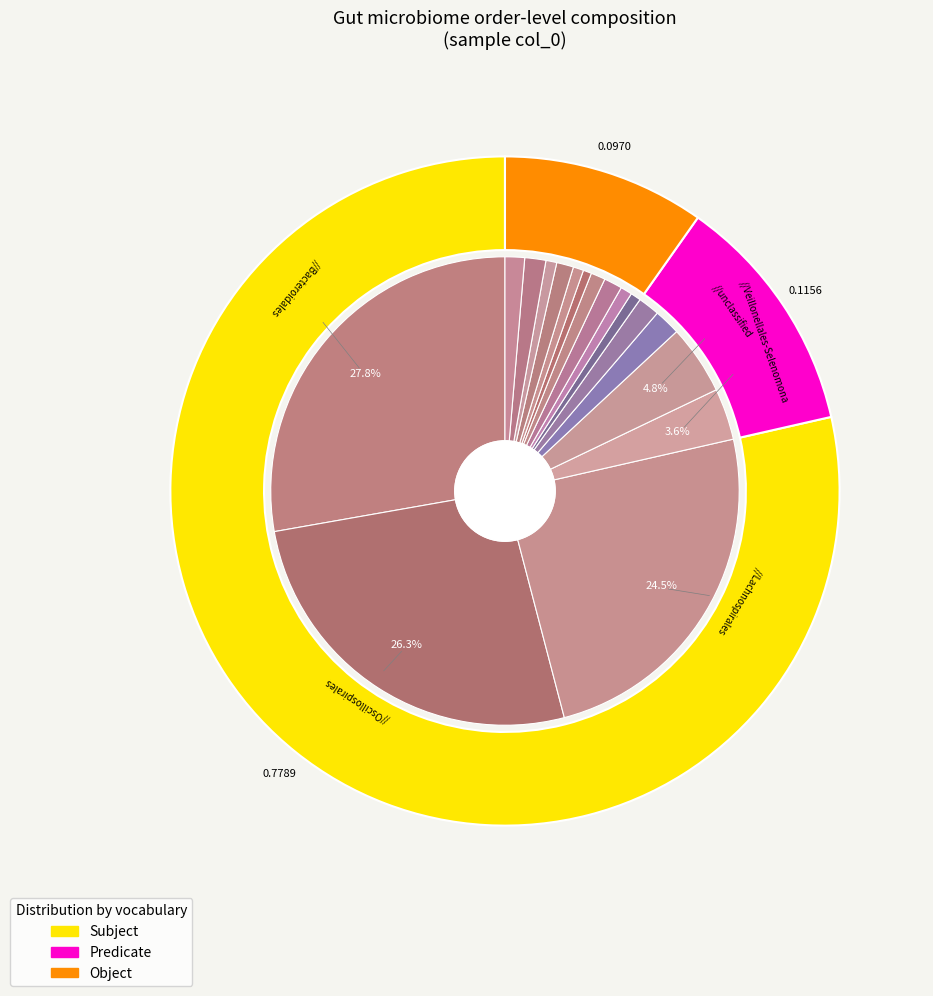

Which category has the smallest portion of the pie?

RF39